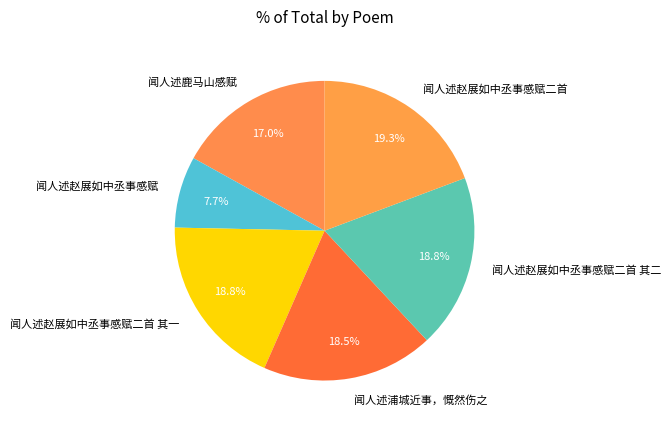

Is it true that 闻人述赵展如中丞事感赋二首 is 5% of the pie?

False